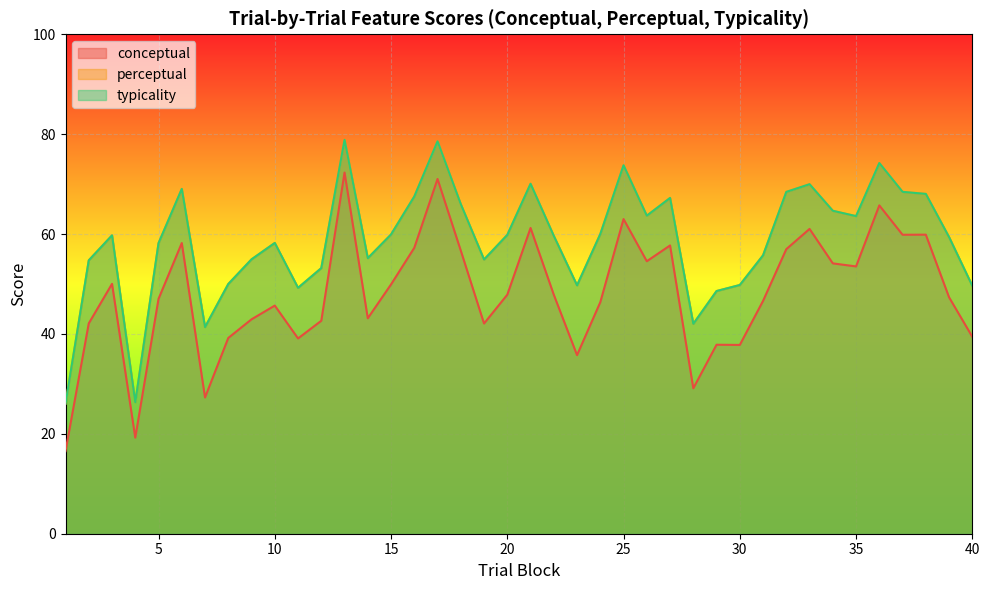

Where is the first local maximum for perceptual?

3